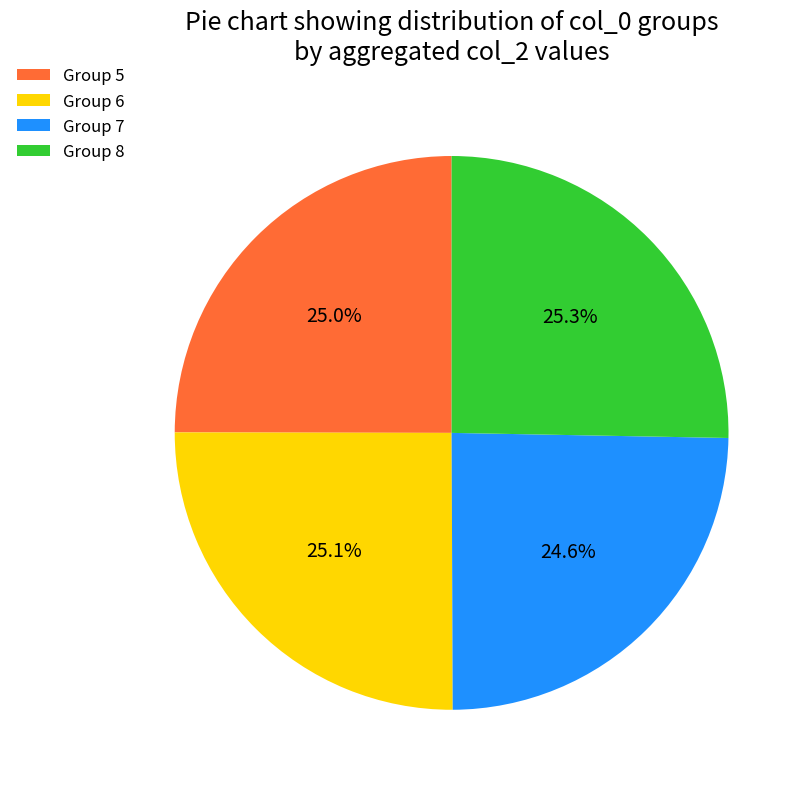

How many slices are in this pie chart?

4